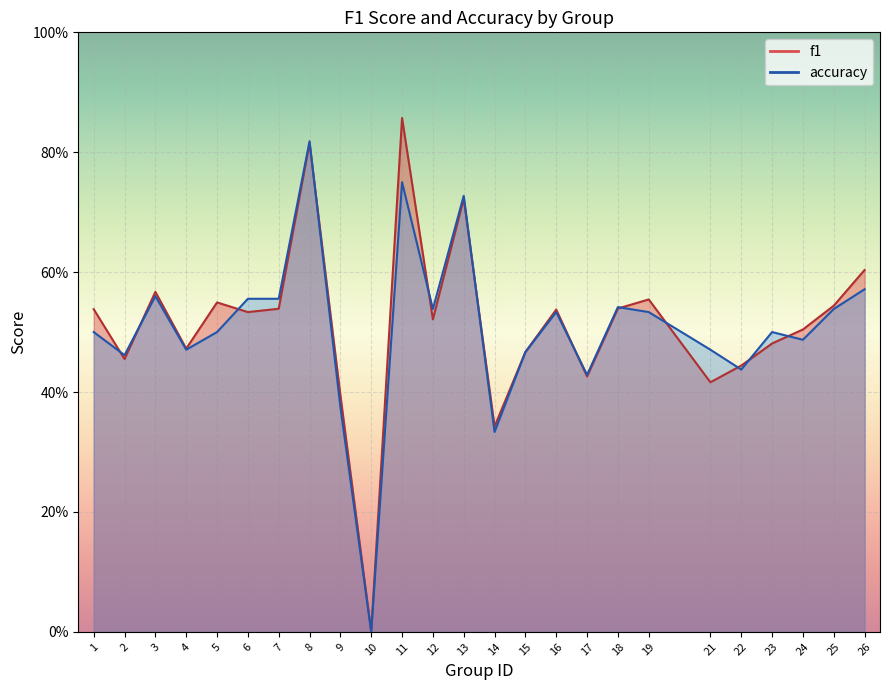

How many values in f1 are above zero?

24